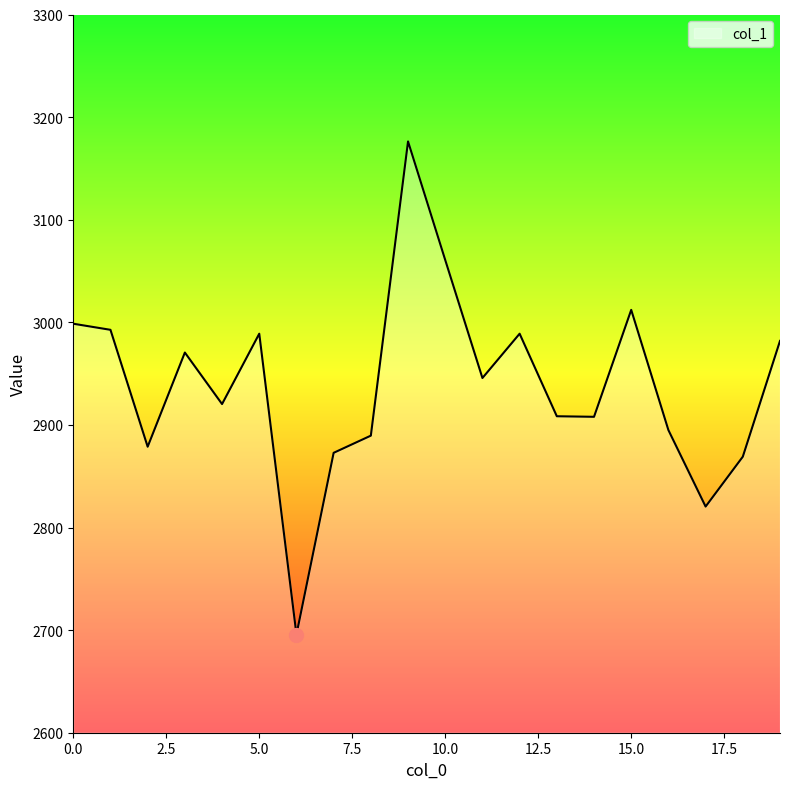

What is the difference between the maximum and minimum values?

480.6